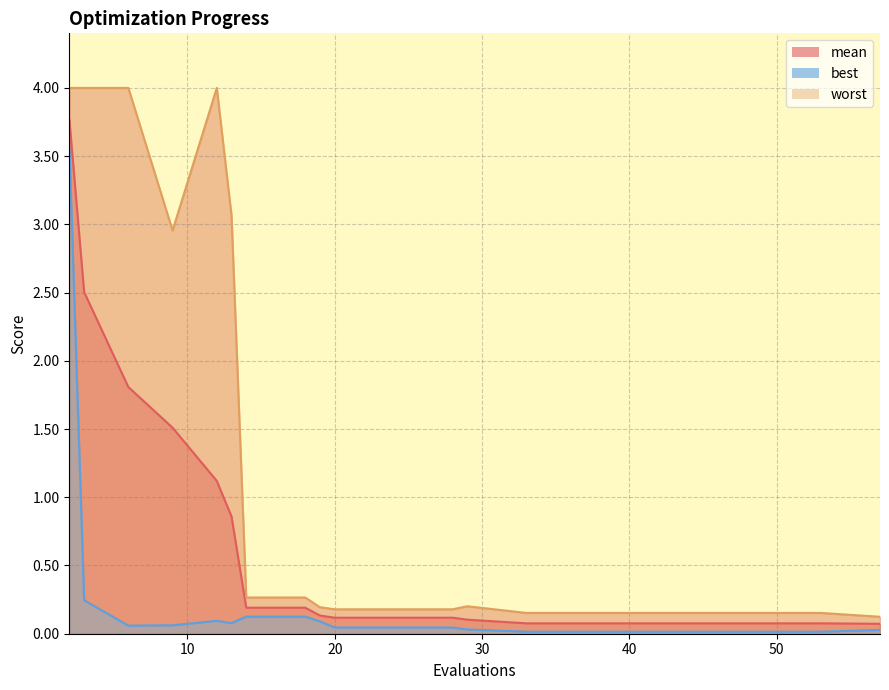

What is the difference between the maximum and minimum values in the mean series?

3.7